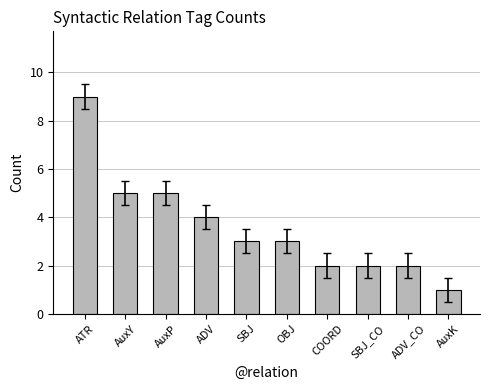

How many bars are there in total?

10